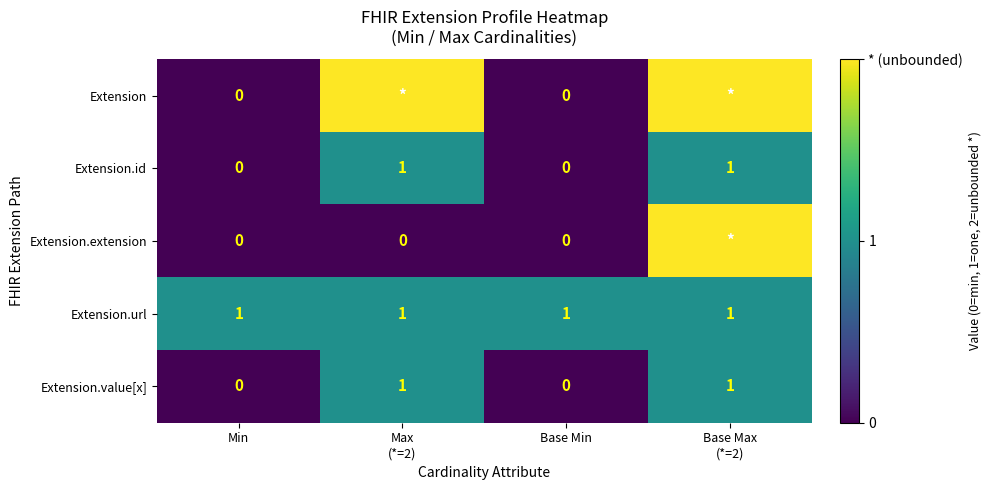

The value of Extension.url at Base Min is 2. True or false?

False